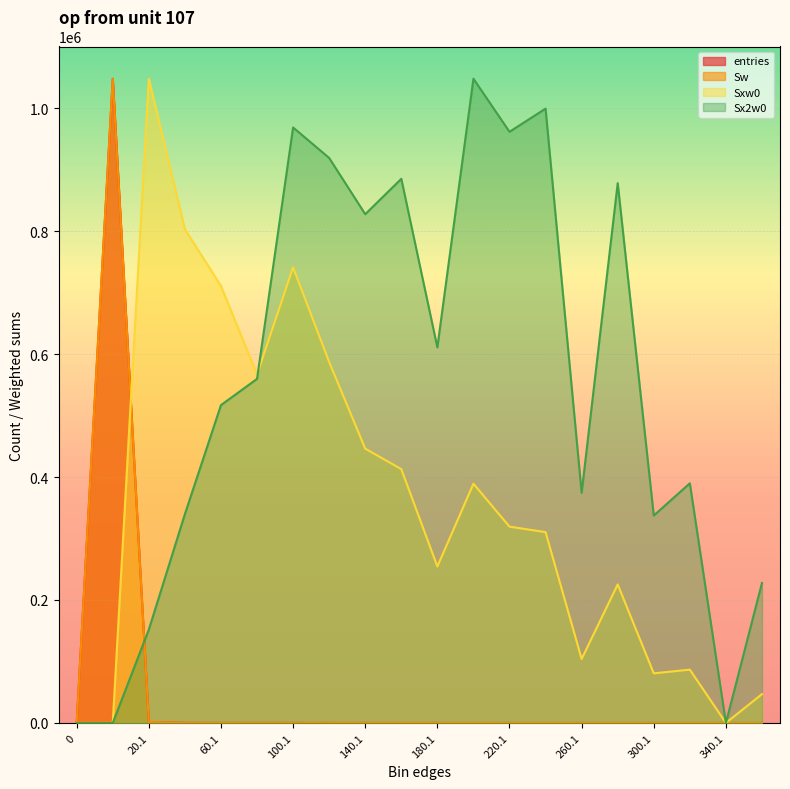

True or false: entries and Sxw0 intersect in this chart.

True